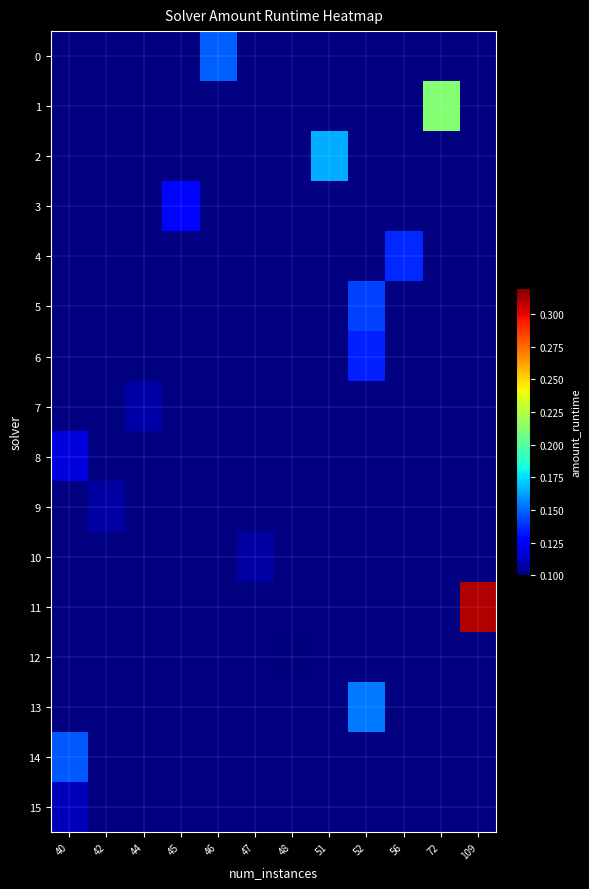

Which category has the highest value in the 14 series?

40